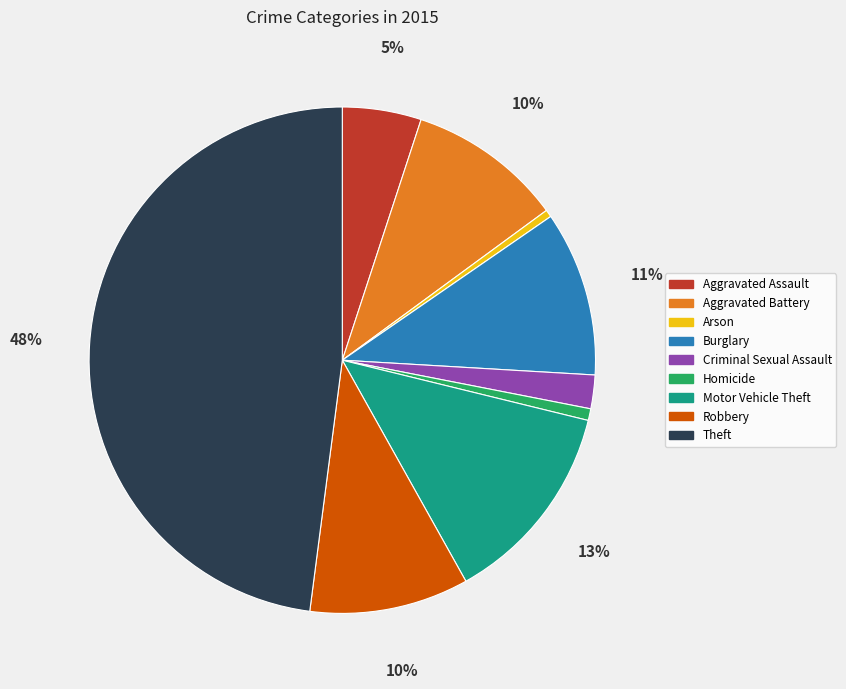

Combined, do Theft and Motor Vehicle Theft account for over 50%?

Yes